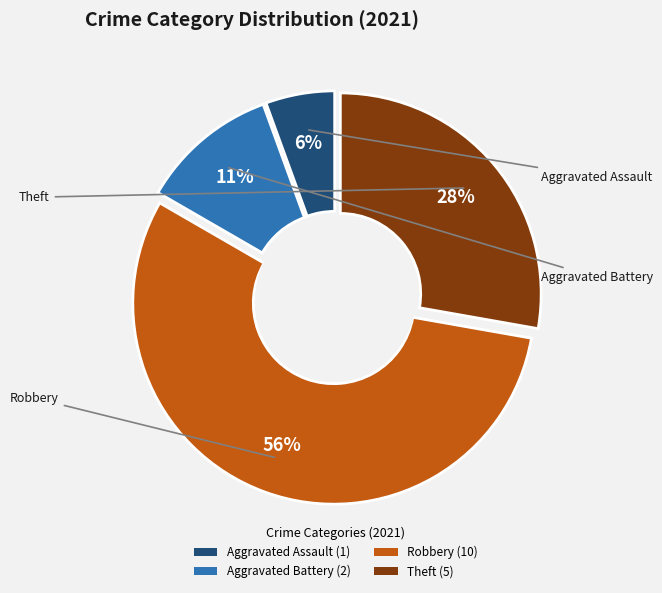

What is the smallest slice in the pie chart?

Aggravated Assault